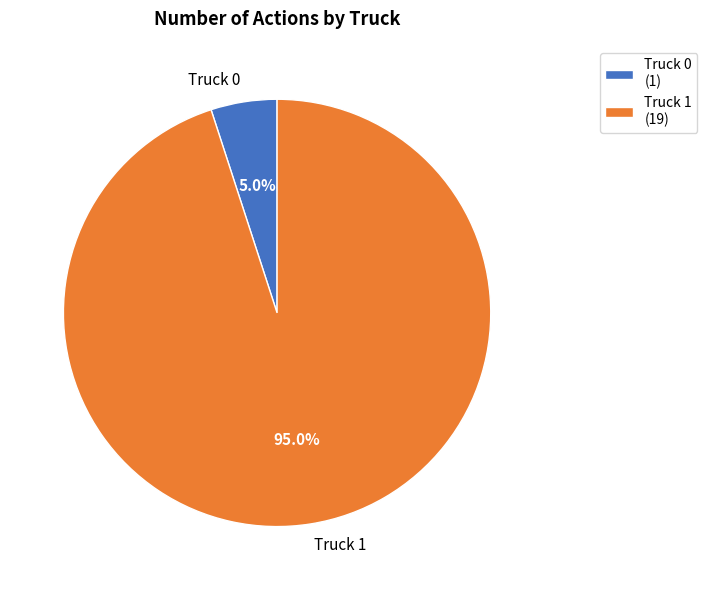

True or false: Truck 0 accounts for 5% of the total.

True